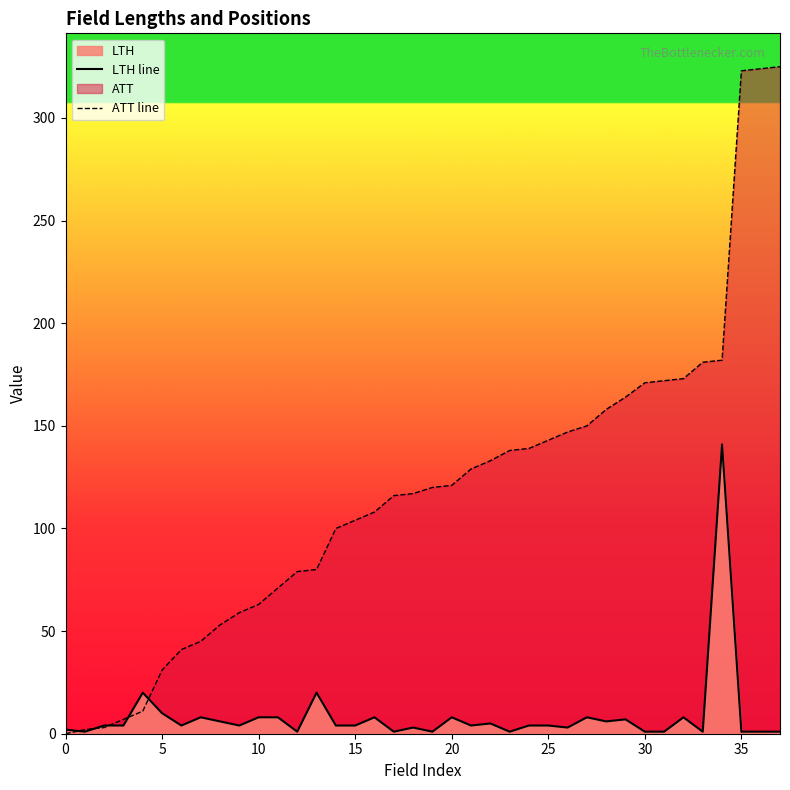

What is the maximum value for LTH line?

141